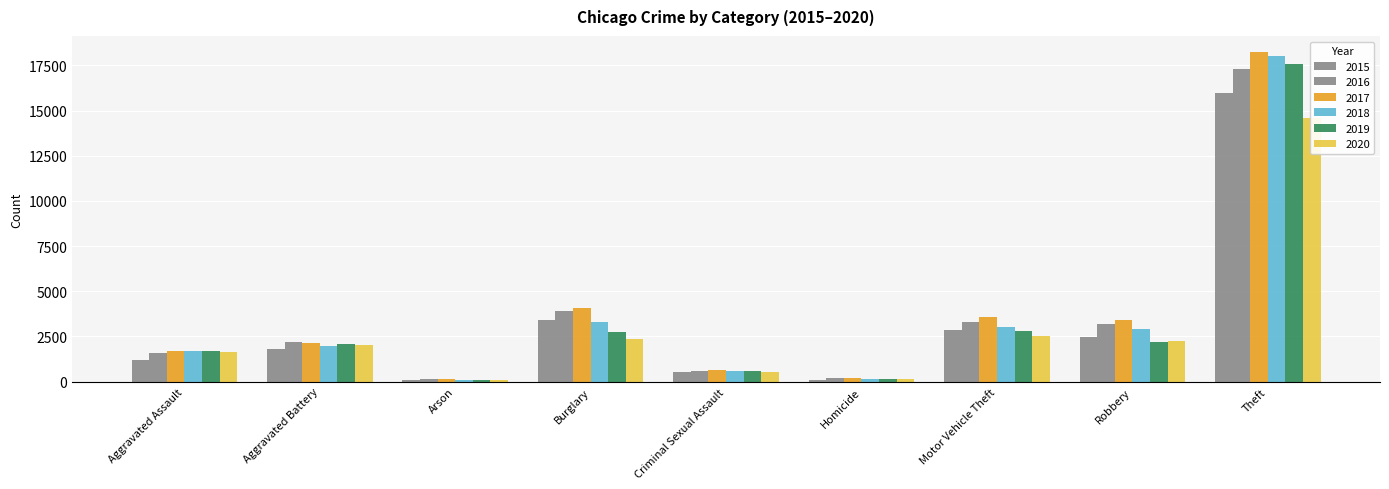

How many groups of bars are there?

9